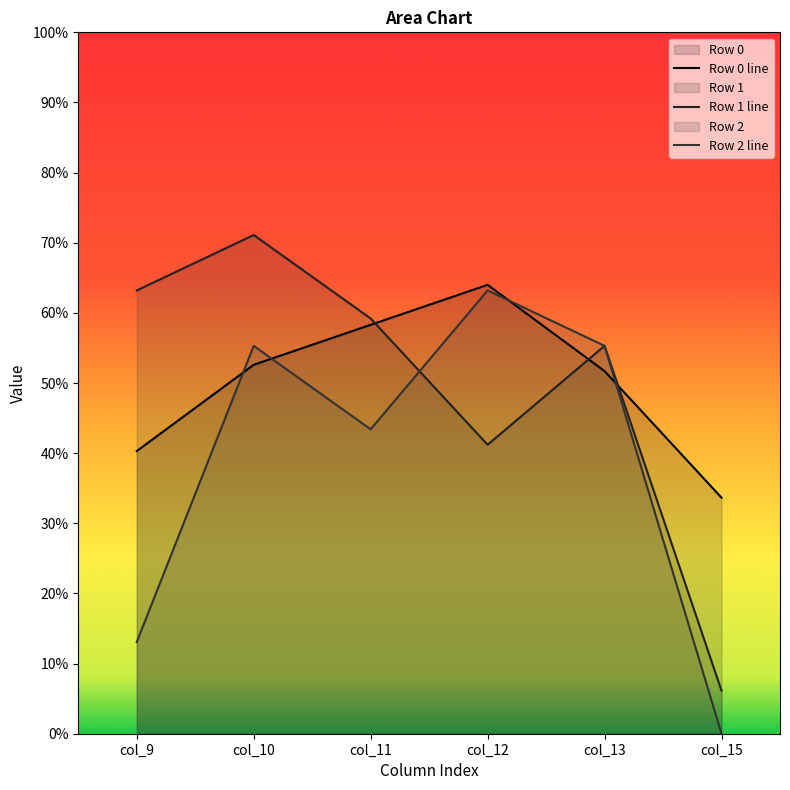

At which category is the sum across all series the highest?

col_10